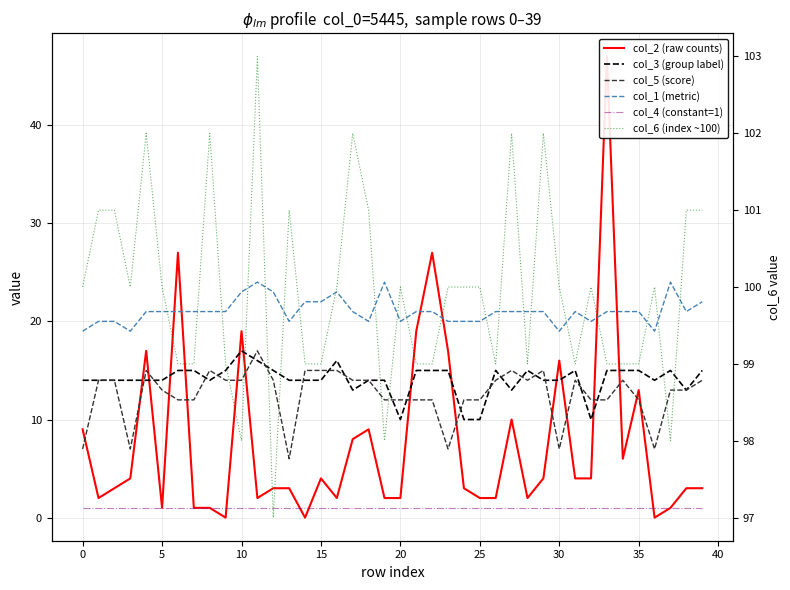

What is the difference between the maximum and minimum values in the col_6 (index ~100) series?

6